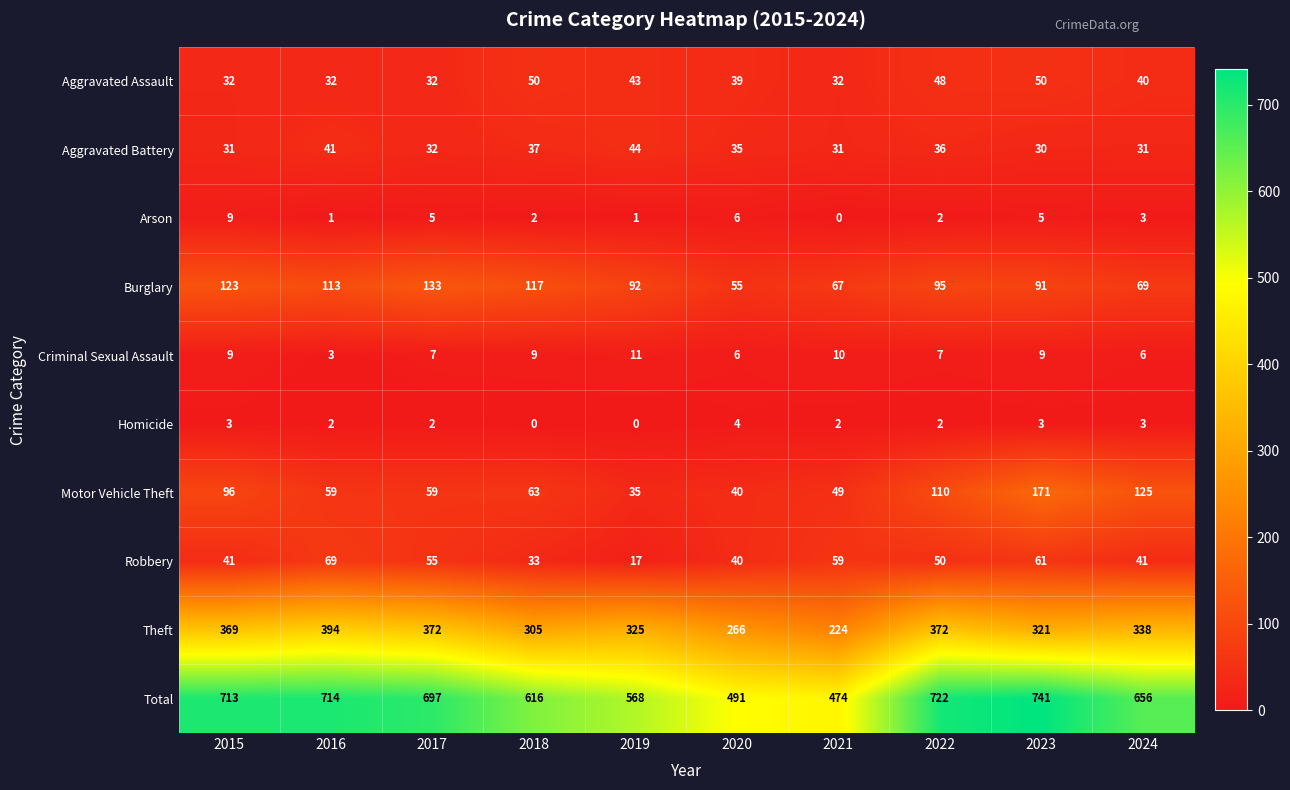

How many categories are shown in the chart?

10